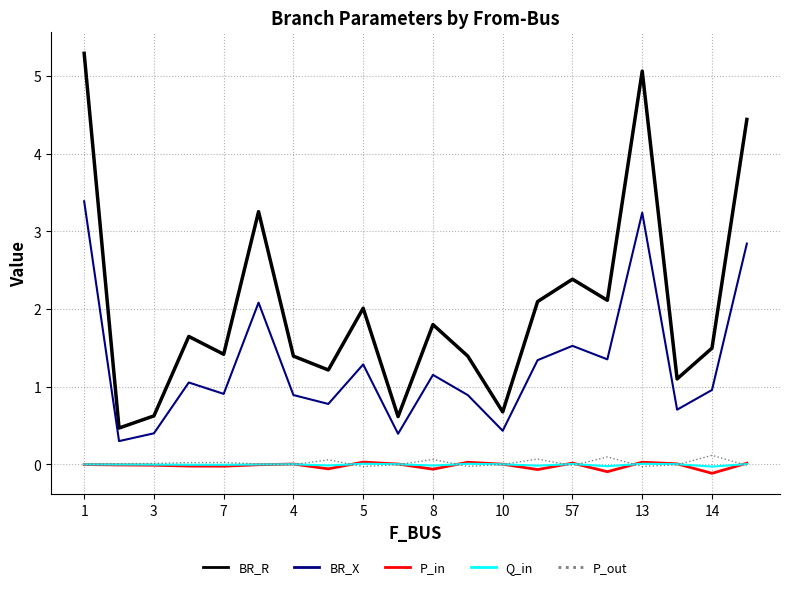

Which series has the largest total across all categories?

BR_R